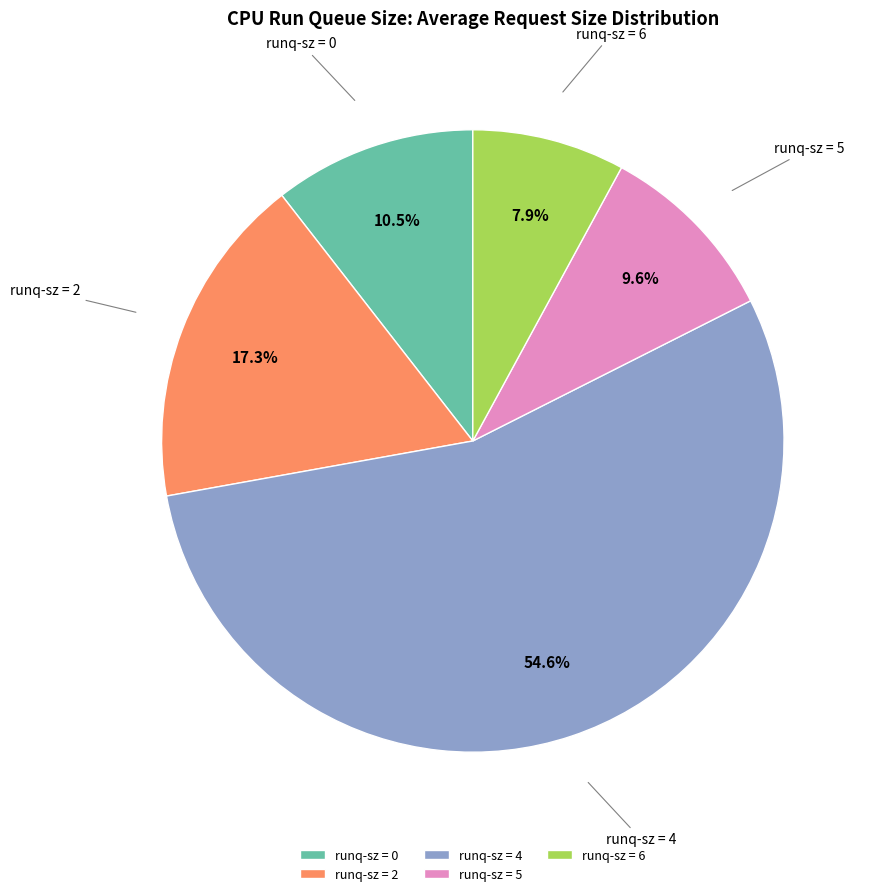

Is the sum of runq-sz = 4 and runq-sz = 6 greater than half?

Yes